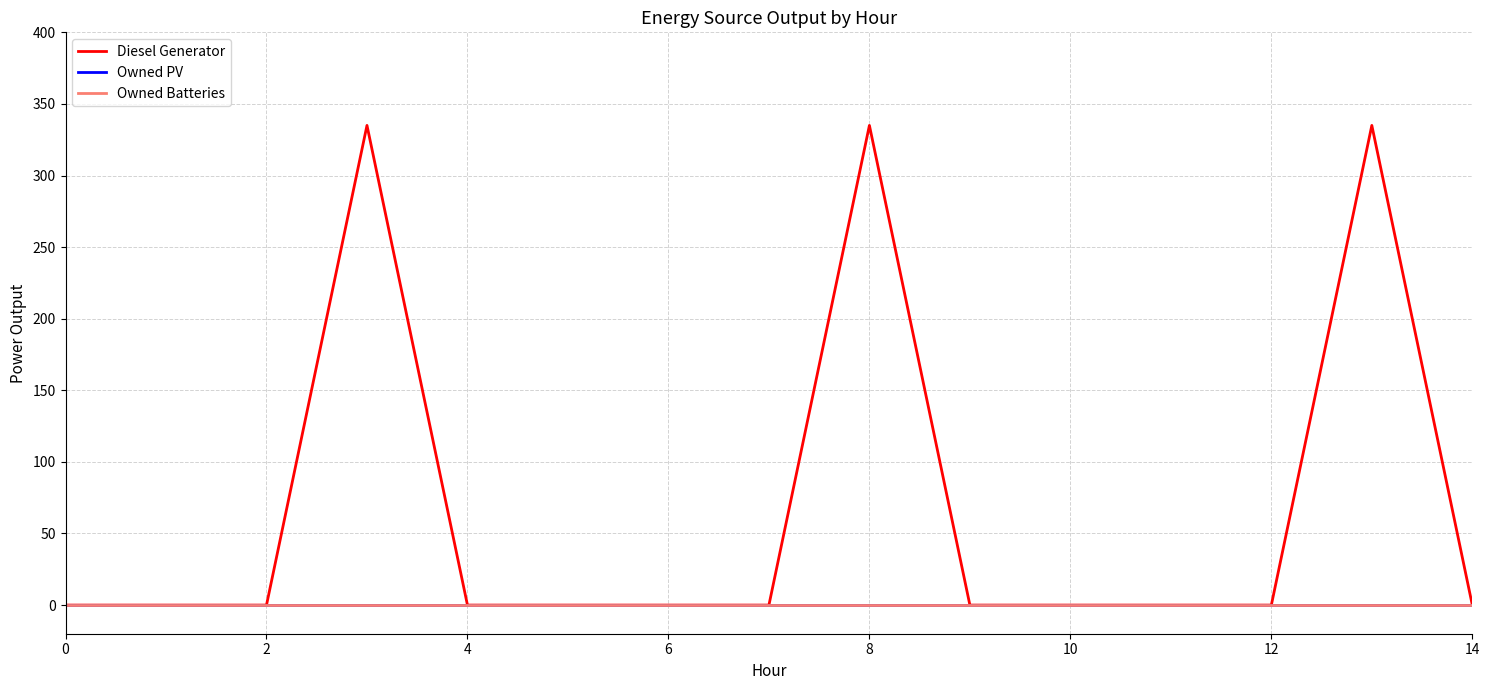

In Diesel Generator, how many points are higher than both neighbors (excluding endpoints)?

3